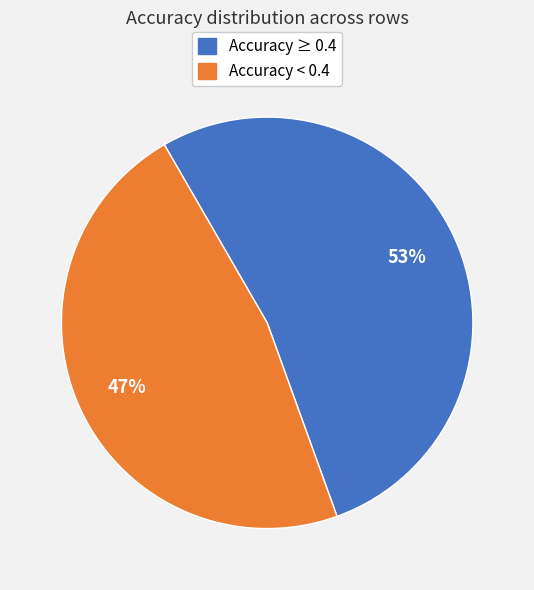

Does any single category account for the majority?

Yes